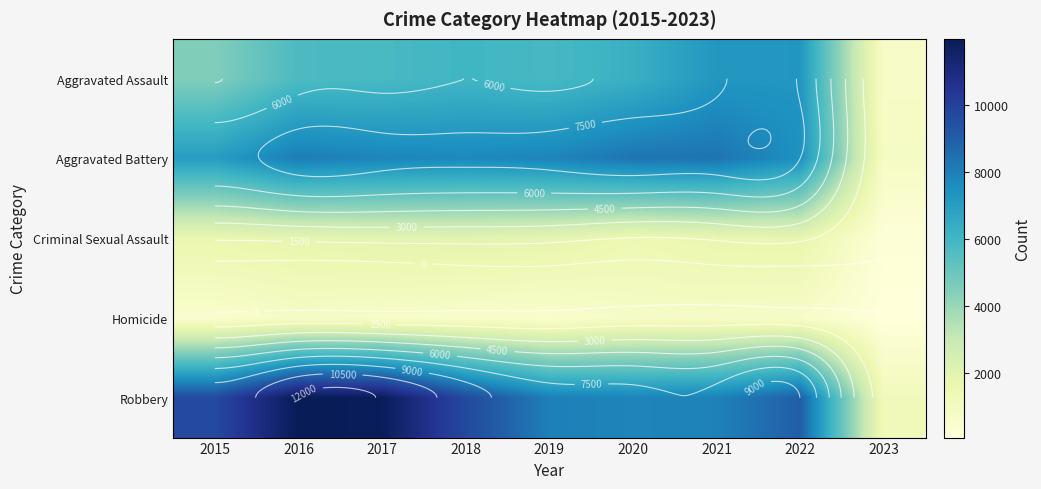

At which label does Robbery first exceed 8967?

2015